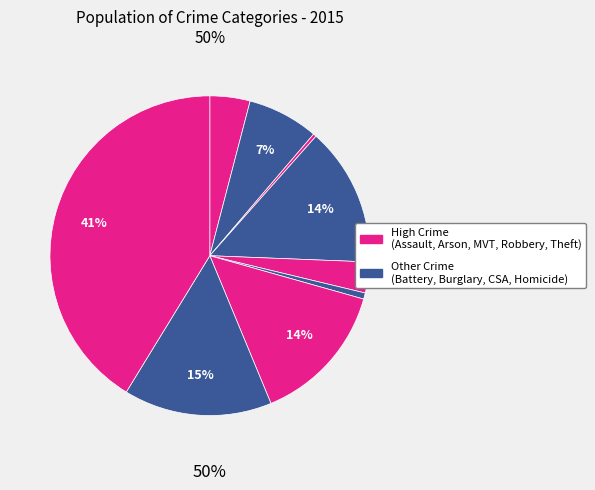

What percentage is NOT represented by Motor Vehicle Theft?

85.6%